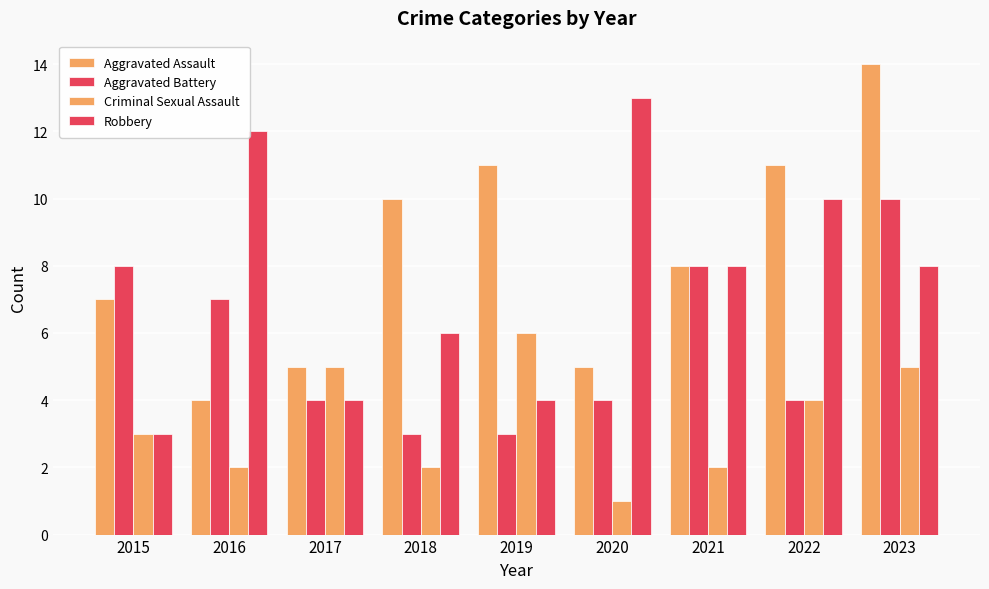

What is the difference between the second highest and minimum values in the Robbery series?

9